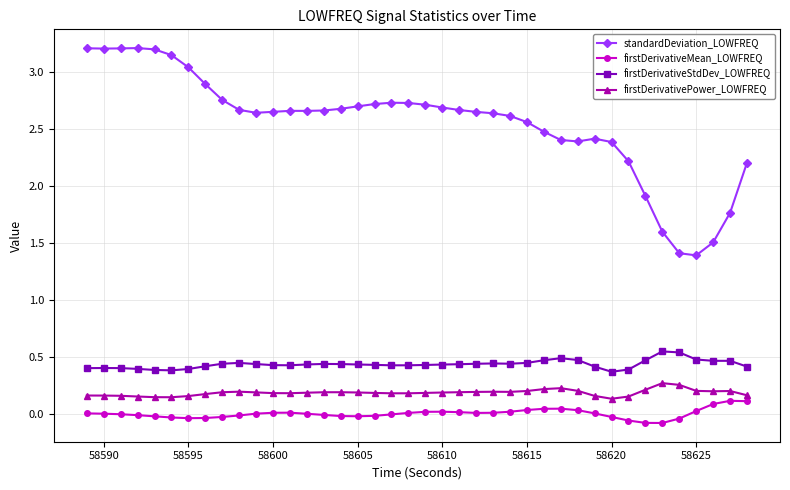

Which series has the widest spread of values?

standardDeviation_LOWFREQ